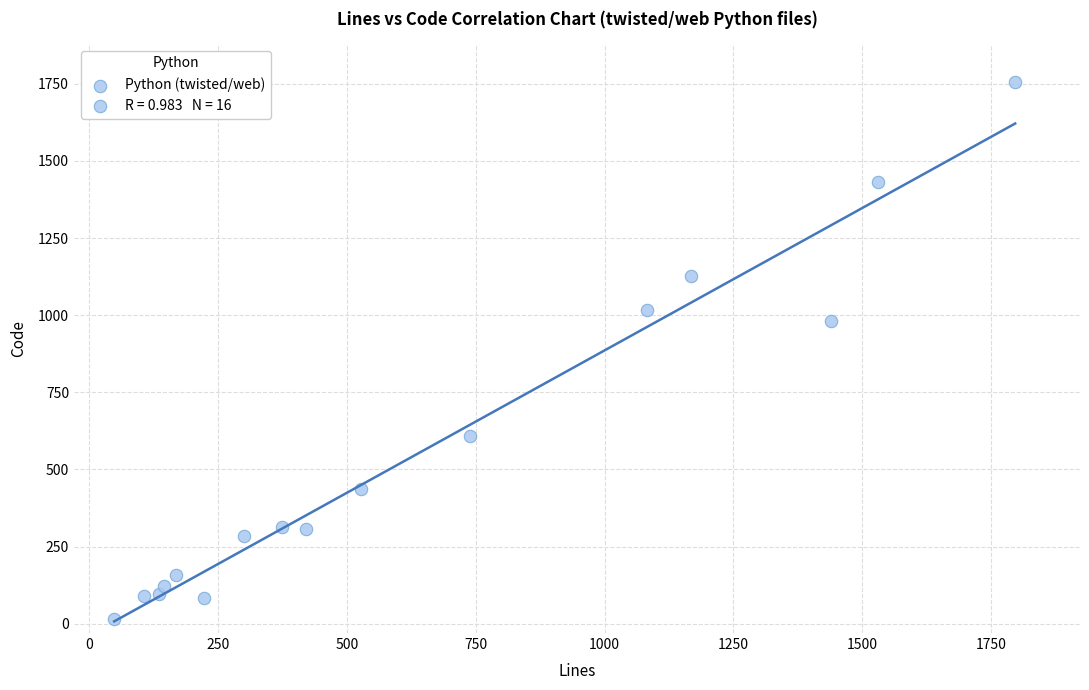

What Y value in the scatter plot is closest to 885?

980